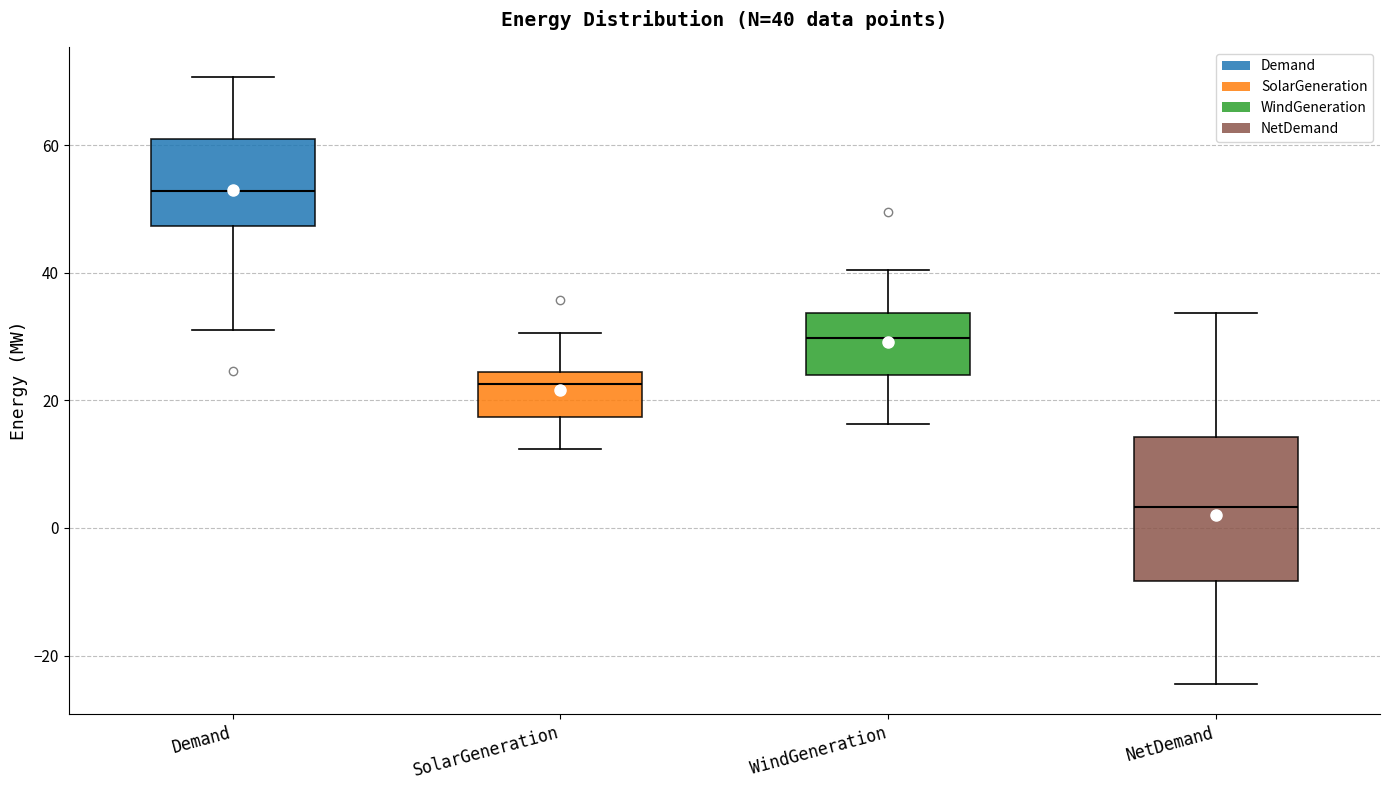

Comparing the boxes themselves (not the whiskers), which one is the tallest?

NetDemand